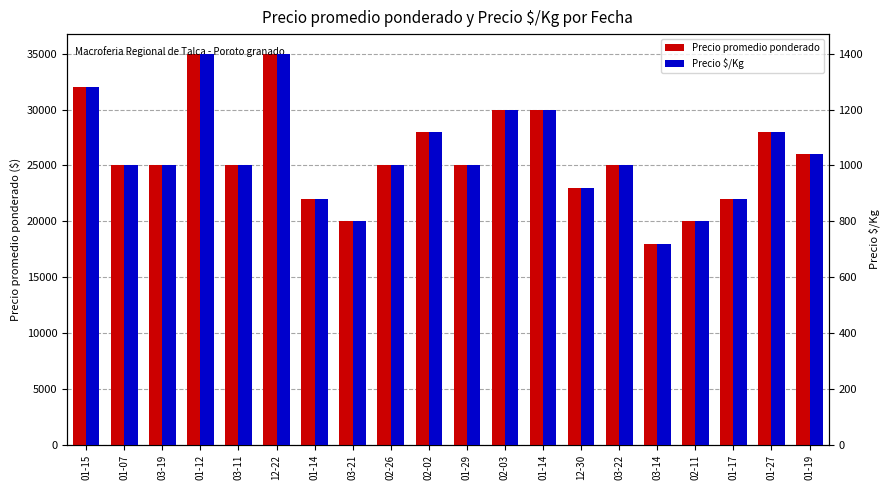

How many groups of bars are there?

20